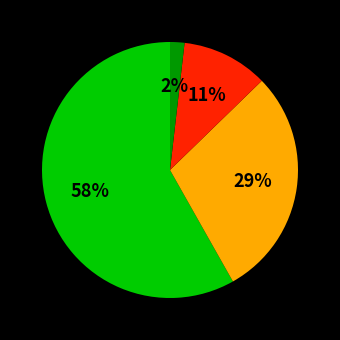

Count the number of slices in the pie.

4